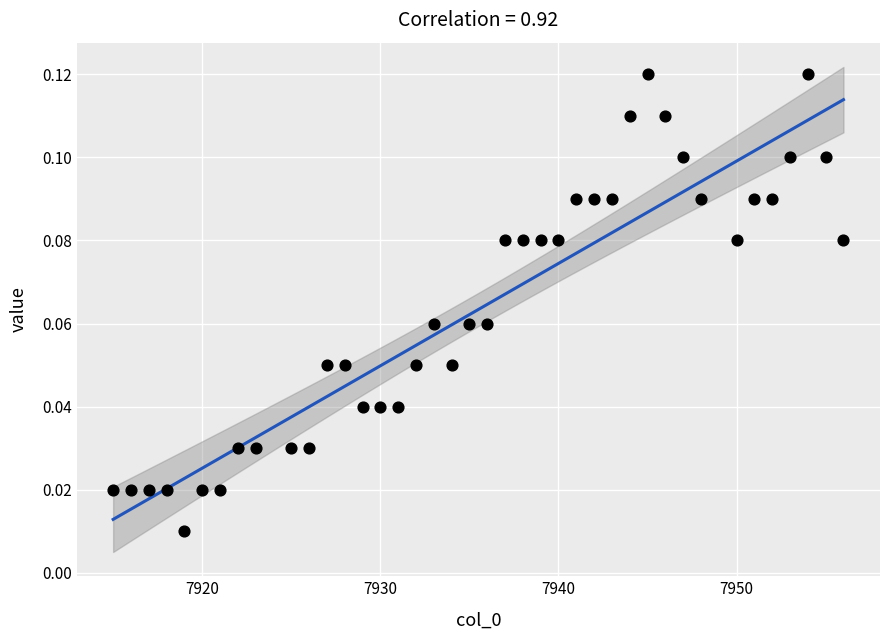

What is the range of X values (max minus min)?

41.0